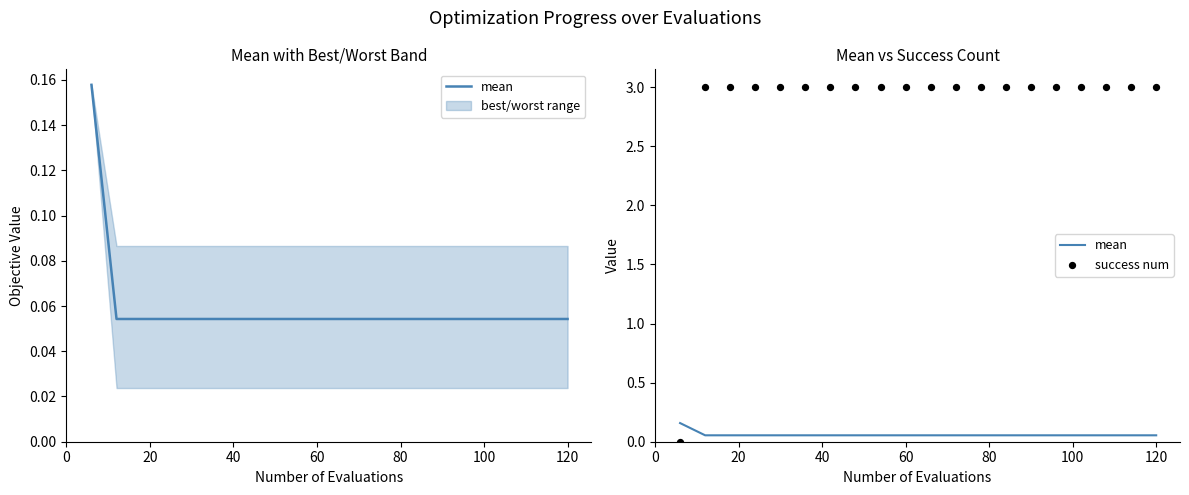

Which series reaches the maximum Y coordinate?

success num